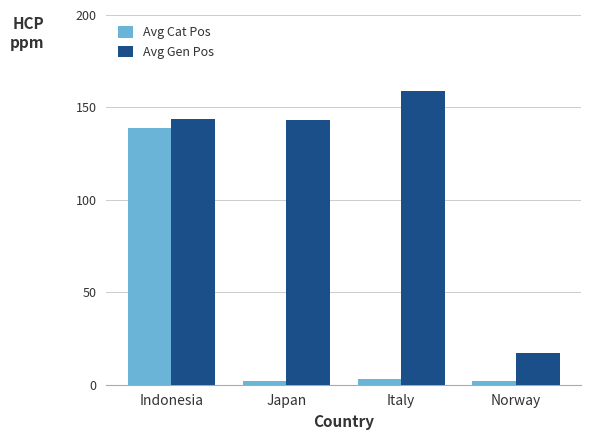

What is the difference between the Avg Gen Pos values at Italy and Norway?

142.0